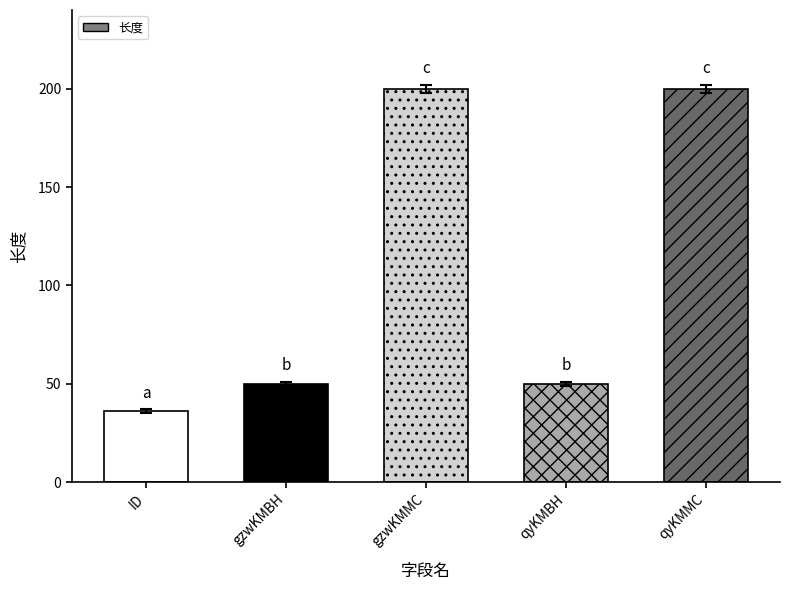

Which has a higher value, gzwKMMC or qyKMBH?

gzwKMMC